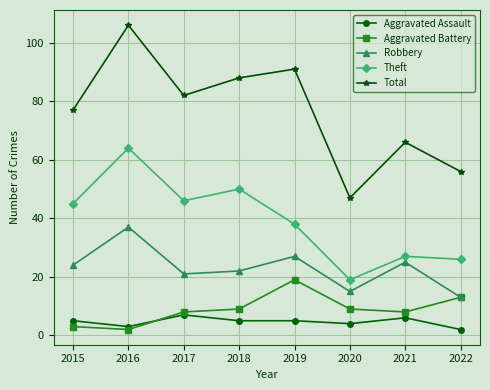

In Theft, how many points are lower than both neighbors (excluding endpoints)?

2